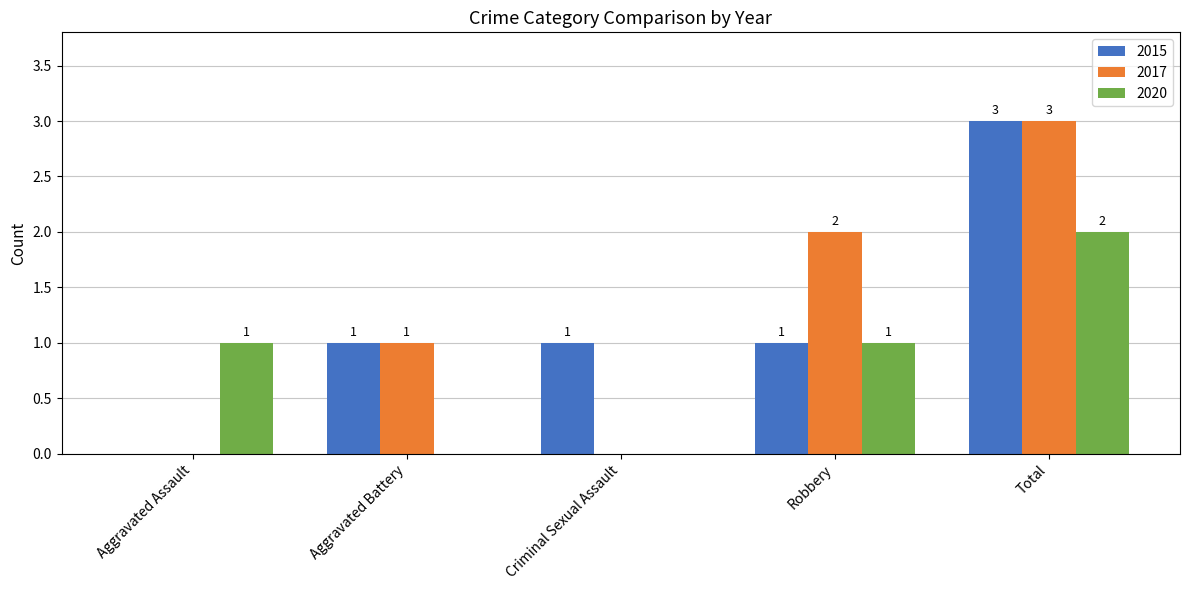

At which category is the sum across all series the highest?

Total